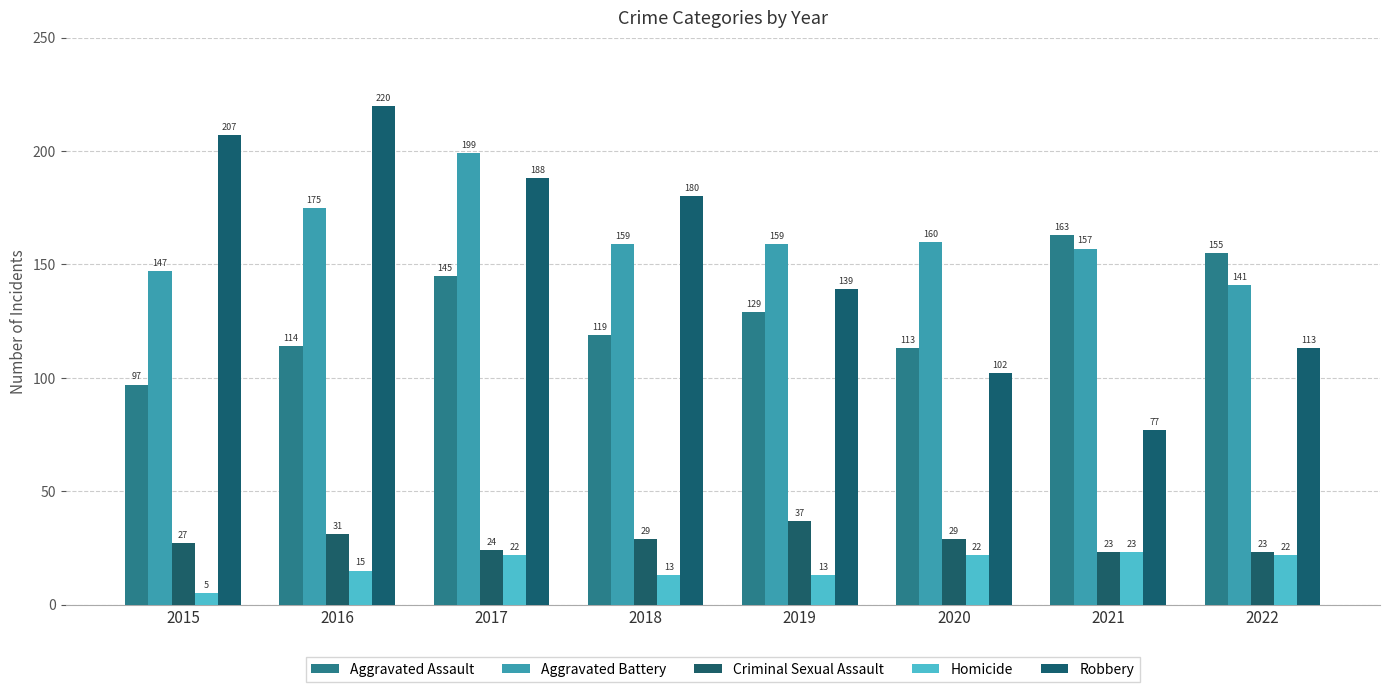

What is the approximate value of Aggravated Battery at 2017?

199